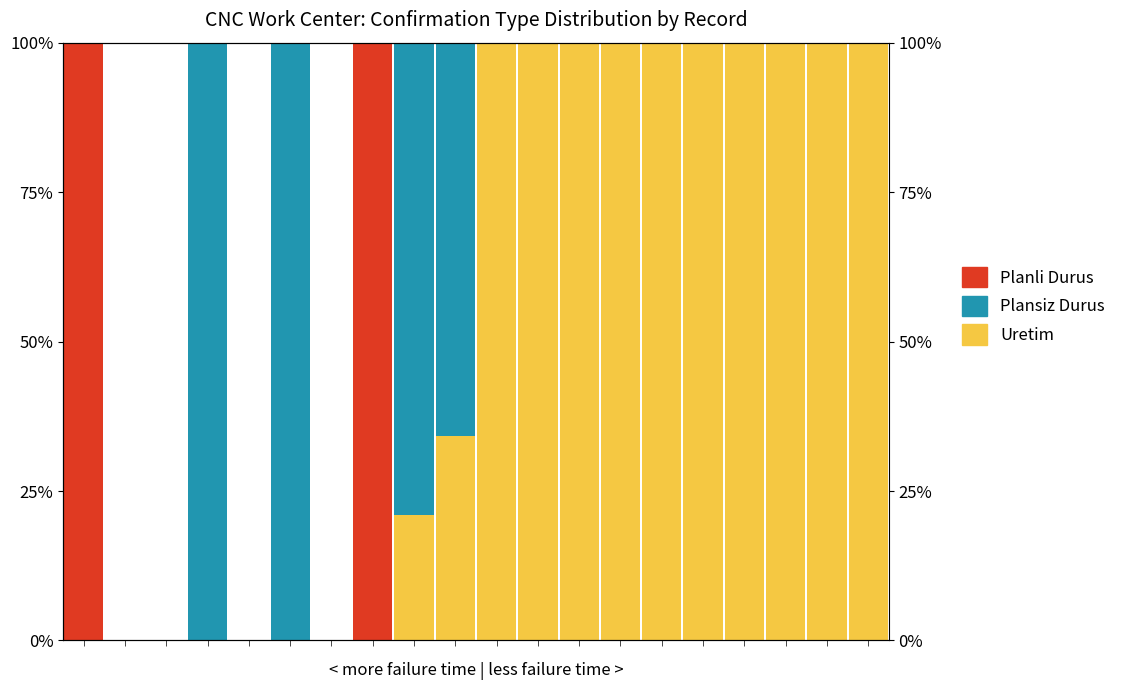

Reading left to right, extract all data points from this chart.

Uretim (Production): 0.0	0.0	0.0	0.0	0.0	0.0	0.0	0.0	21.1	34.3	100.0	100.0	100.0	100.0	100.0	100.0	100.0	100.0	100.0	100.0
Plansiz Durus (Unplanned Stop): 0.0	0.0	0.0	100.0	0.0	100.0	0.0	0.0	78.9	65.7	0.0	0.0	0.0	0.0	0.0	0.0	0.0	0.0	0.0	0.0
Planli Durus (Planned Stop): 100.0	0.0	0.0	0.0	0.0	0.0	0.0	100.0	0.0	0.0	0.0	0.0	0.0	0.0	0.0	0.0	0.0	0.0	0.0	0.0